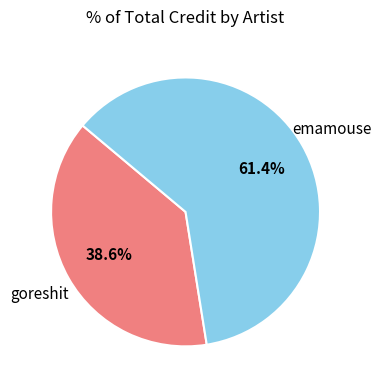

What is the total percentage of emamouse and goreshit?

100.0%